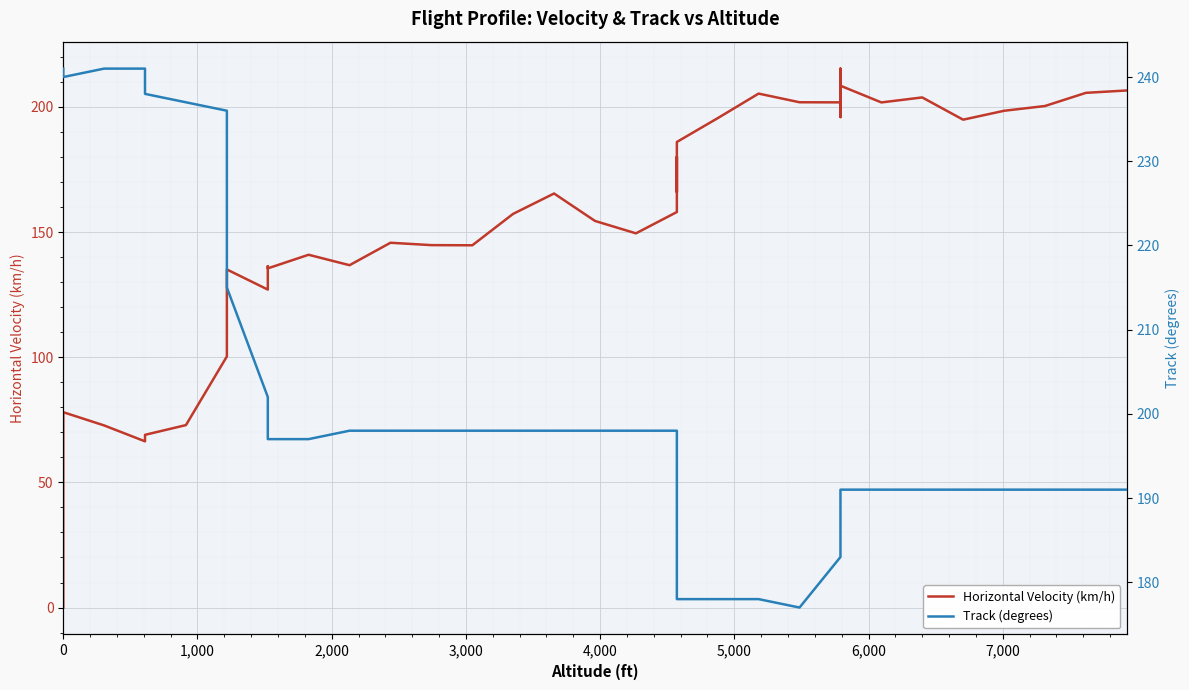

What are all the series names shown in the legend?

Horizontal Velocity (km/h), Track (degrees)